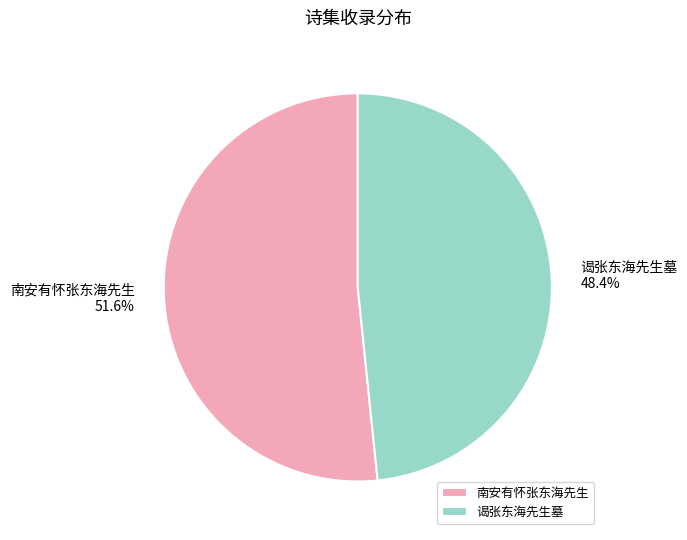

Rank the categories by value from highest to lowest.

南安有怀张东海先生, 谒张东海先生墓